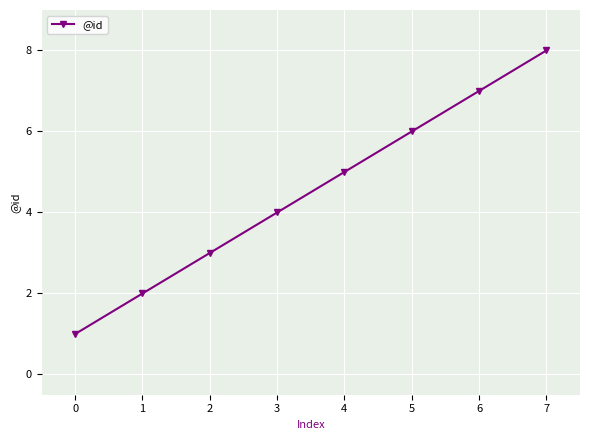

Reading left to right, extract all data points from this chart.

1	2	3	4	5	6	7	8